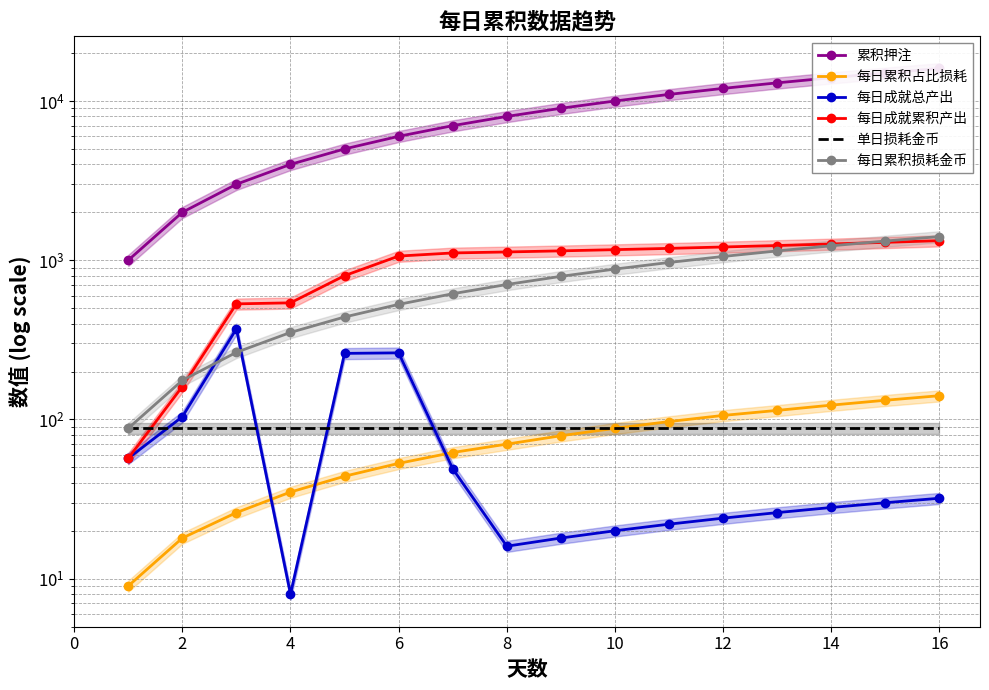

What is the maximum value for 每日成就总产出?

371